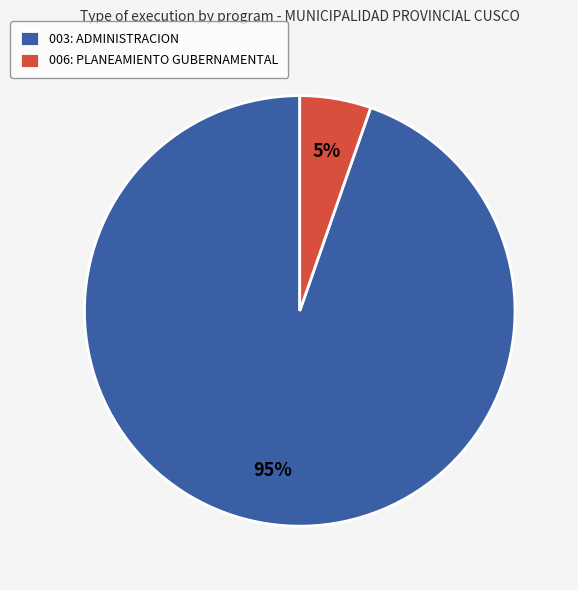

To the nearest percent, what is the combined percentage of 006: PLANEAMIENTO GUBERNAMENTAL and 003: ADMINISTRACION?

100%